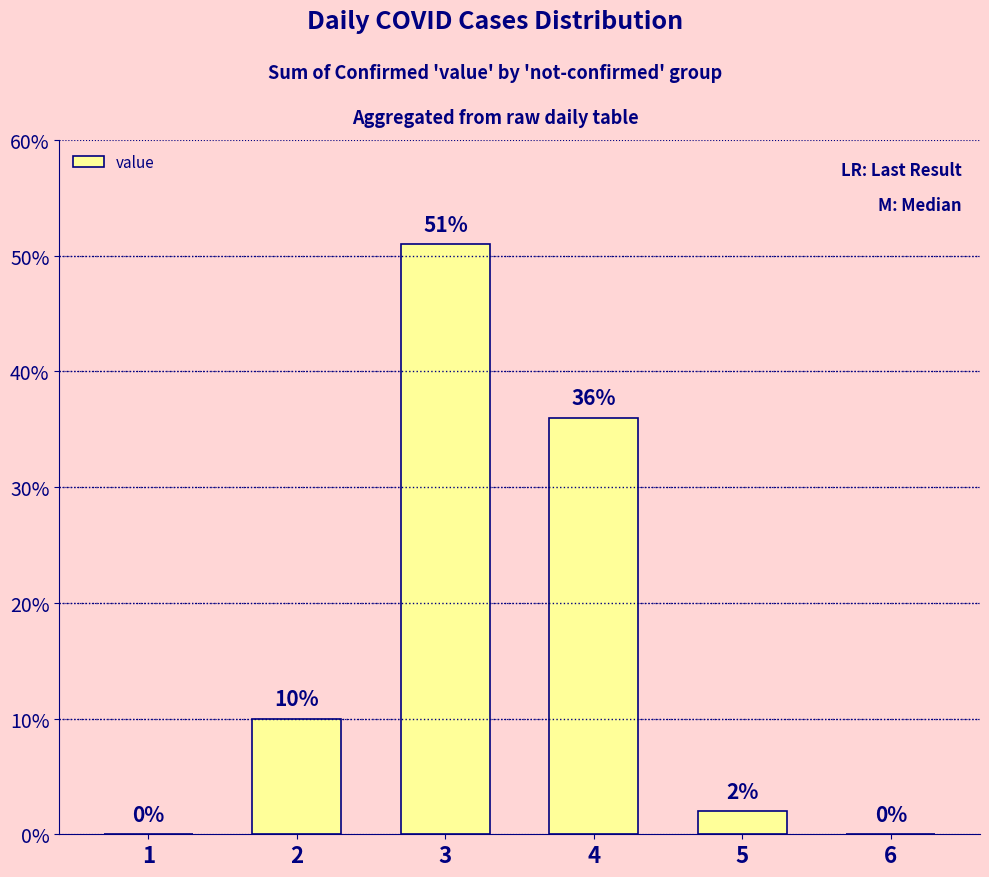

Reading right to left, what are all the values shown in this chart?

0	2	36	51	10	0